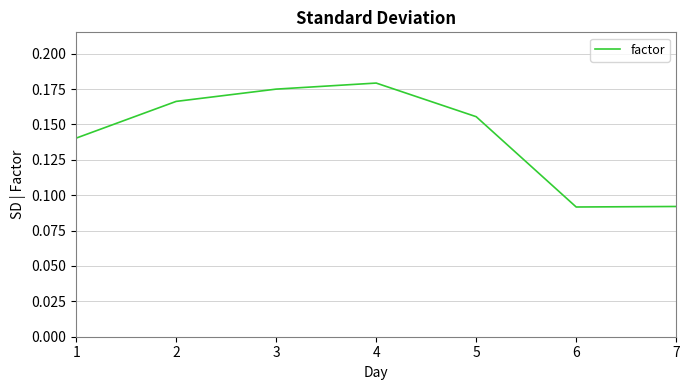

How many lines are shown in the chart?

1